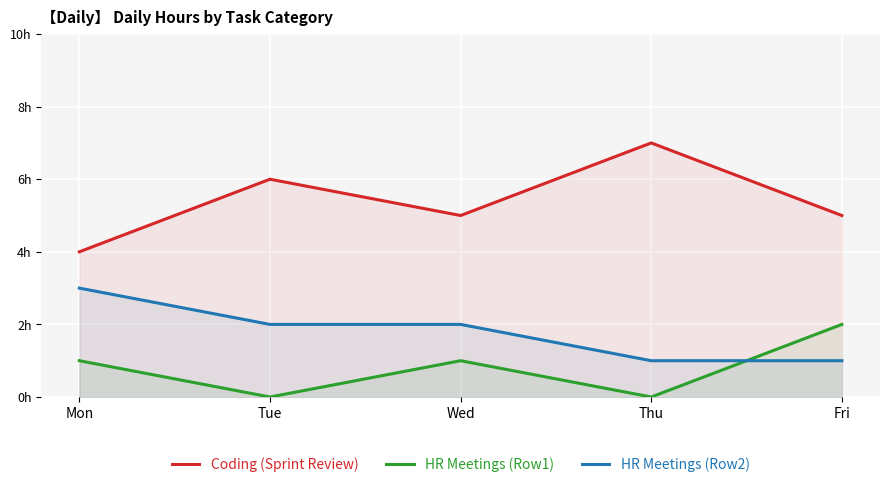

How many categories are shown in the chart?

5